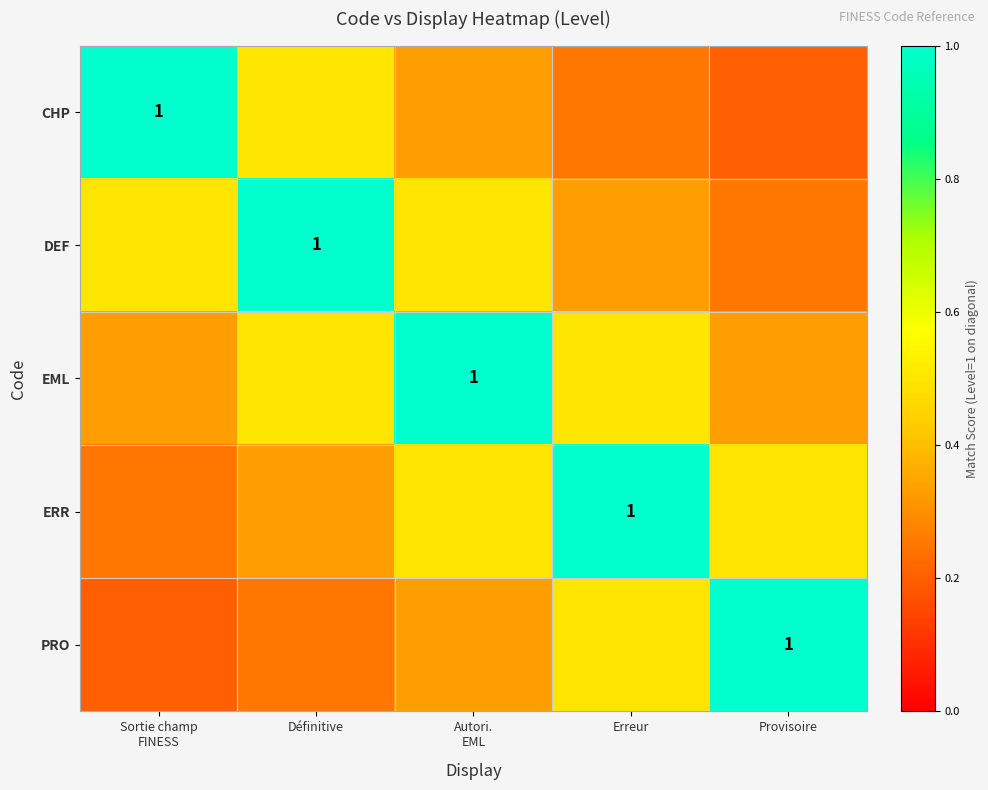

What is the maximum value shown in the chart?

1.0